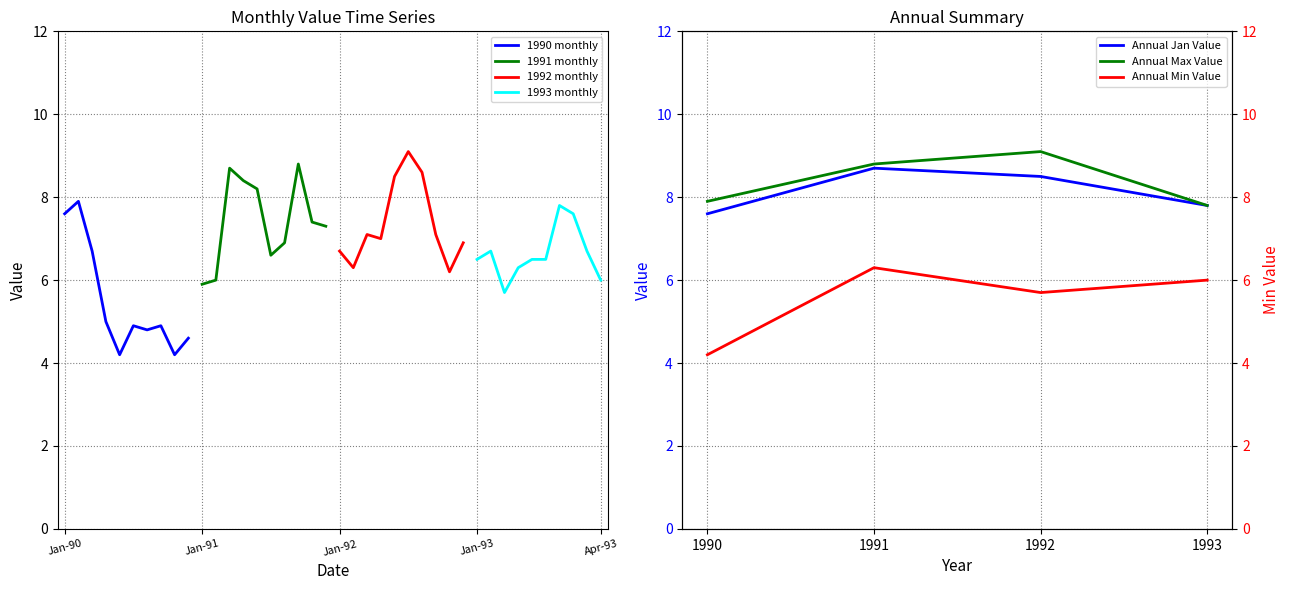

Is it true that Annual Max Value equals 11.0 at 1990?

False